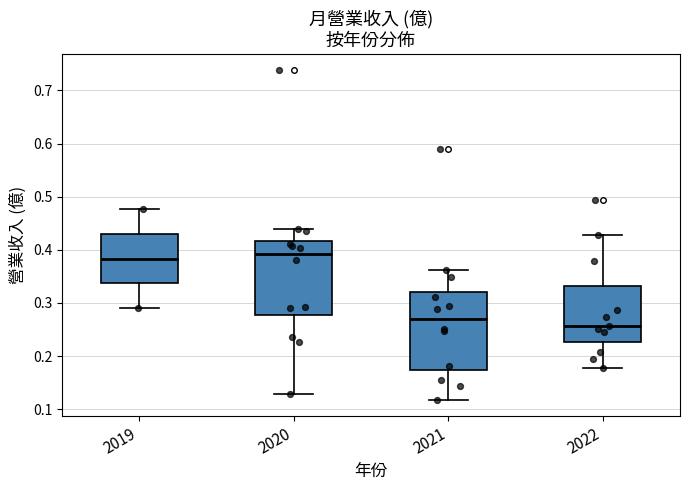

Reading left to right, transcribe this box plot: for each box, give where its median line is, the range the box spans, and where its two whiskers end, as read against the y-axis. The values are not printed on the chart, so give them approximately, as read against the axis.

2019: median 0.38, box 0.34 to 0.43, whiskers 0.29 to 0.48
2020: median 0.39, box 0.28 to 0.42, whiskers 0.13 to 0.44
2021: median 0.27, box 0.17 to 0.32, whiskers 0.12 to 0.36
2022: median 0.26, box 0.23 to 0.33, whiskers 0.18 to 0.43